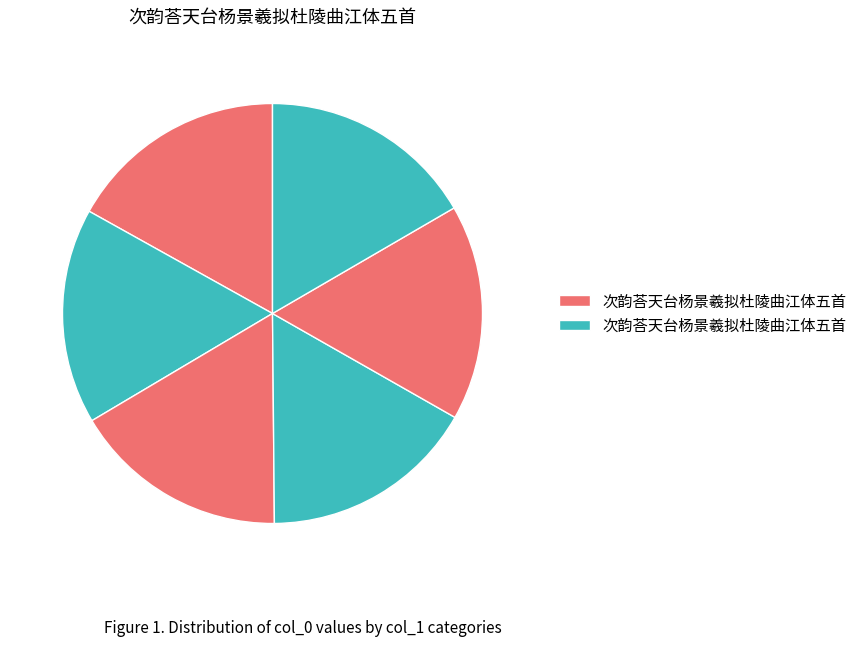

How many segments does this pie chart have?

6